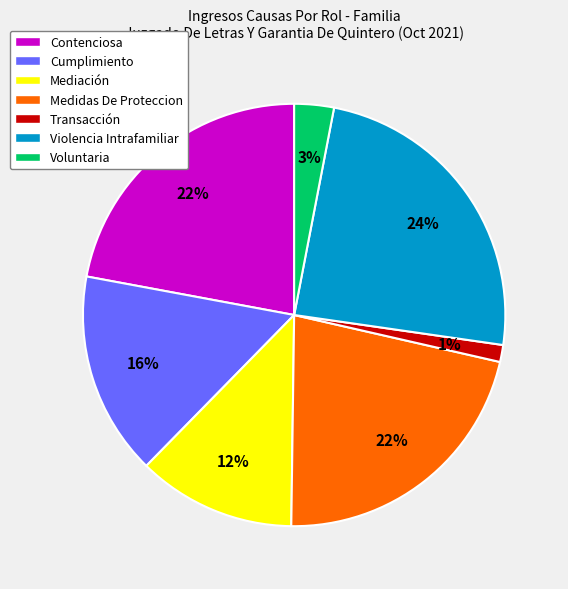

Do Medidas De Proteccion and Contenciosa together represent more than half of the pie?

No